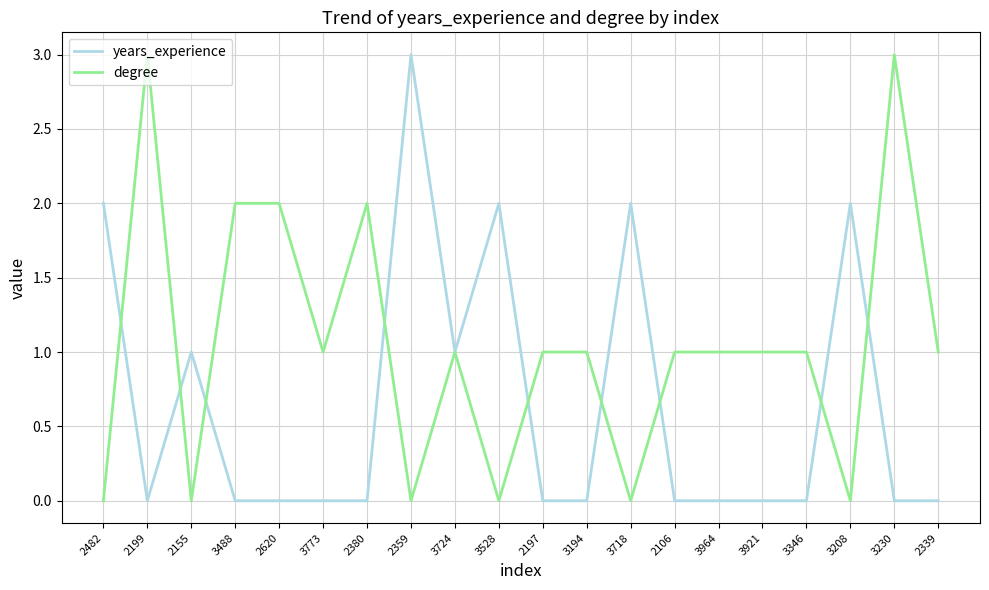

Is it true that degree equals 1 at 3773?

True